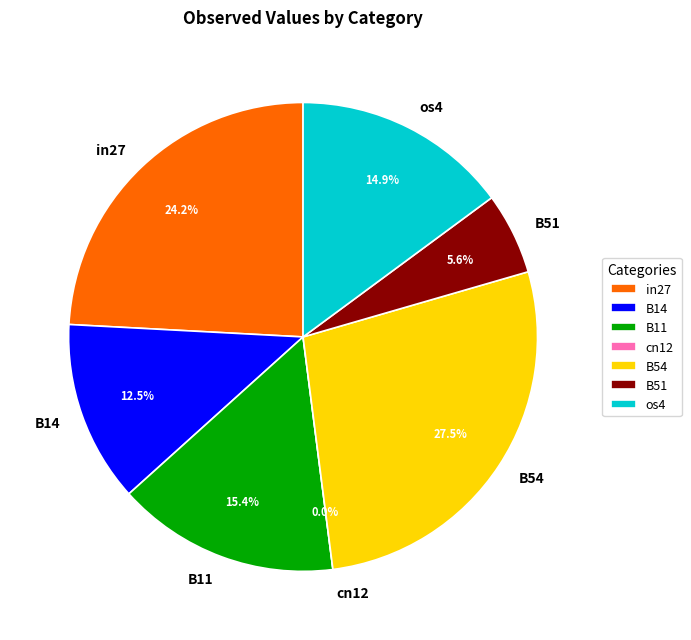

To the nearest percent, what portion does B11 represent?

15%